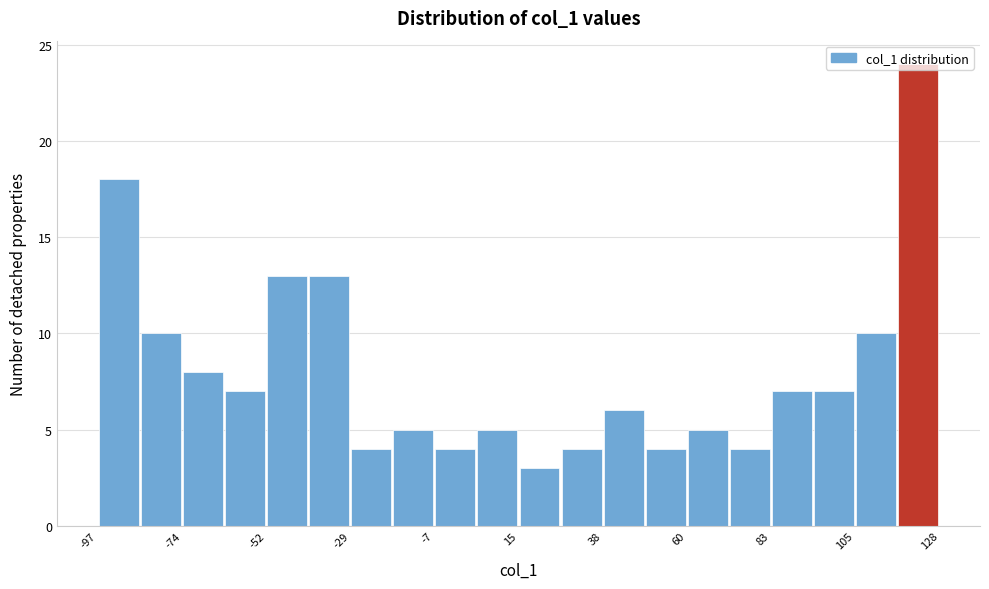

Around what value on the x-axis is the tallest bar? Give the approximate position of its centre, as read against the axis.

120